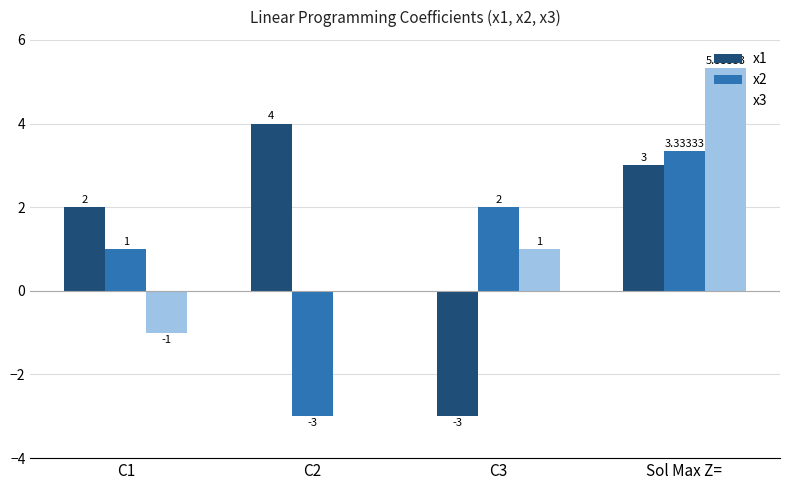

Between C2 and C3, which series saw the biggest shift?

x1